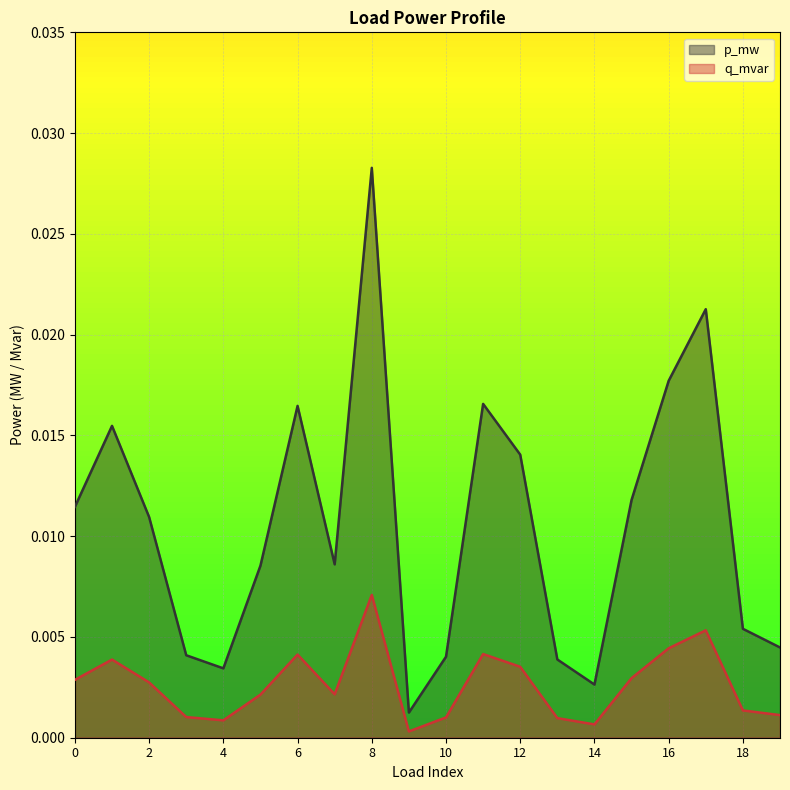

True or false: p_mw has more than 1 interior local peaks.

True